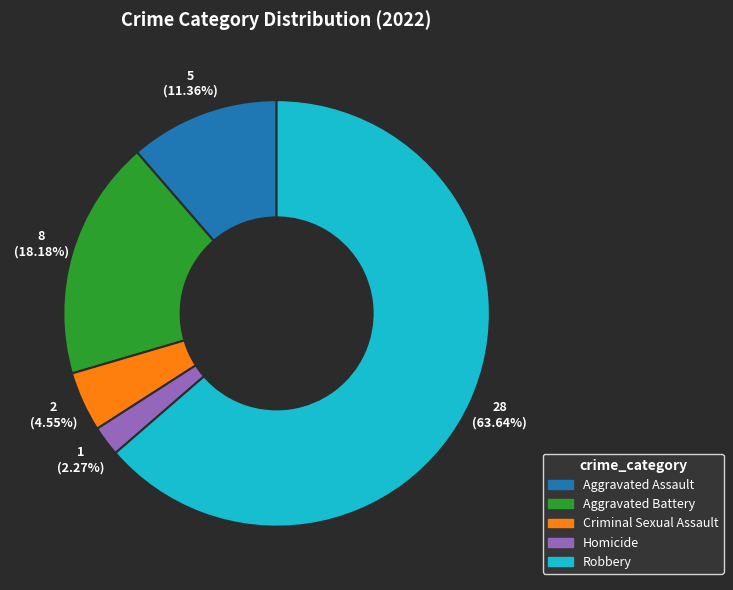

What is the smallest slice in the pie chart?

Homicide